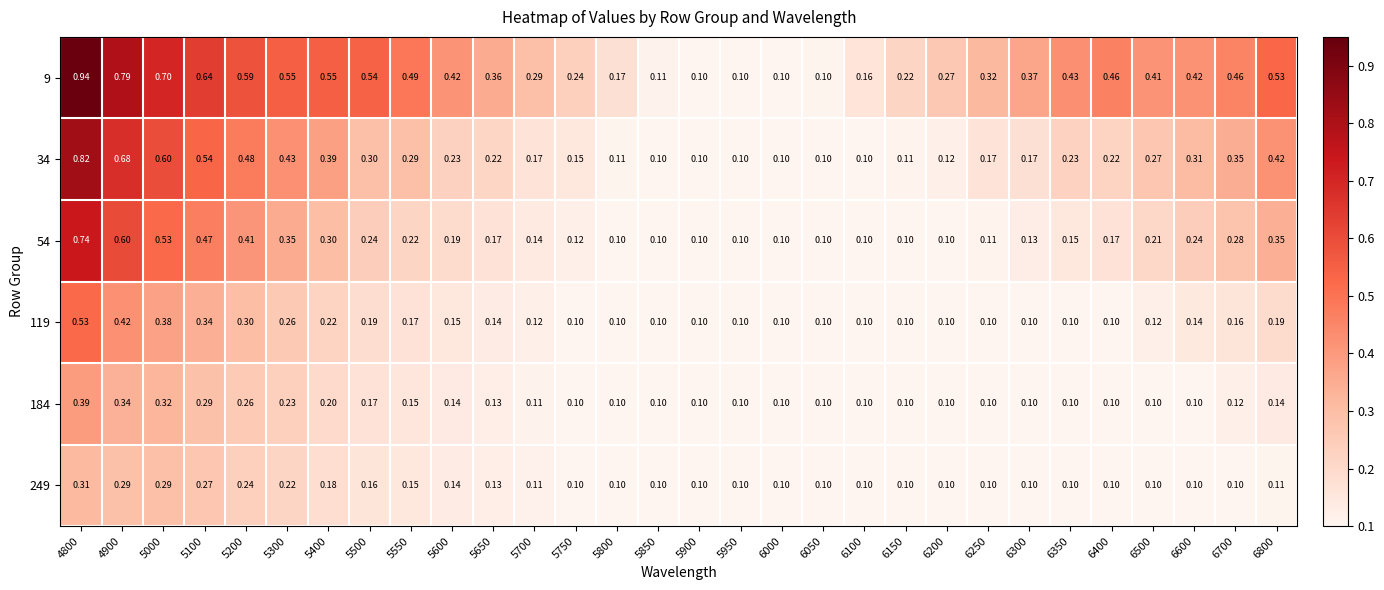

List the series in order of their peak value, highest first.

9, 34, 54, 119, 184, 249